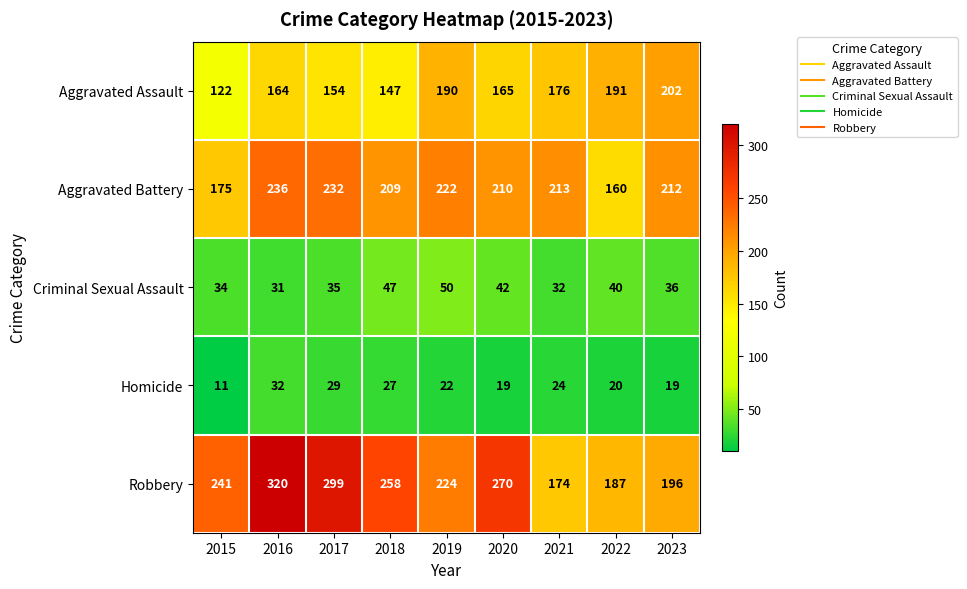

The value of Criminal Sexual Assault at 2021 is 21. True or false?

False